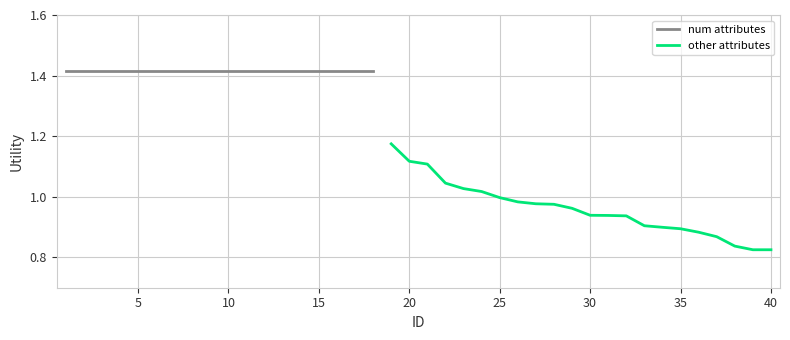

The chart shows a value of 0.9 at 30. True or false?

True